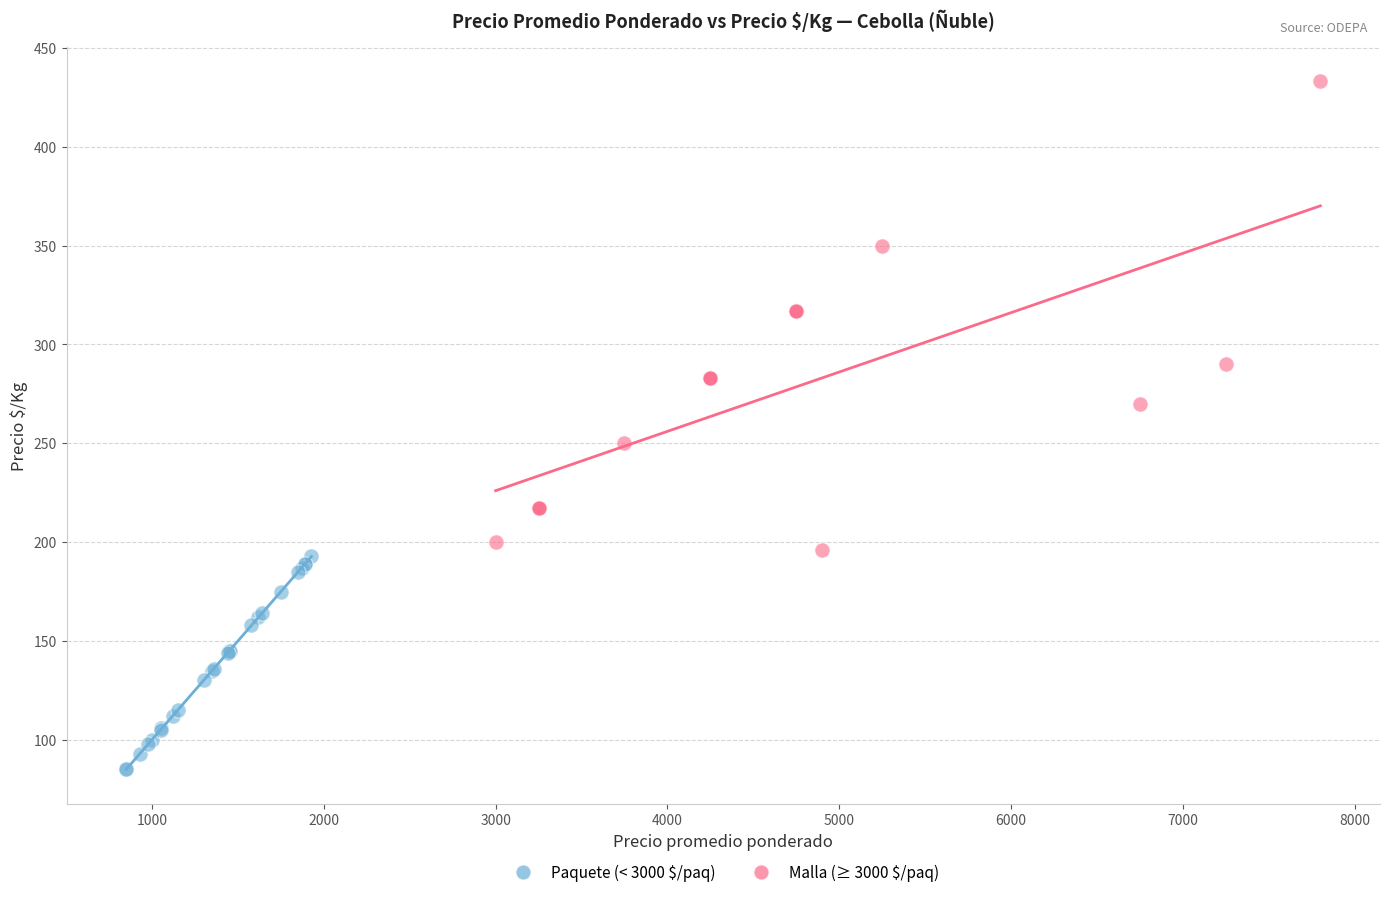

Which series has the largest Y range (max minus min)?

Malla (≥ 3000 $/paq)